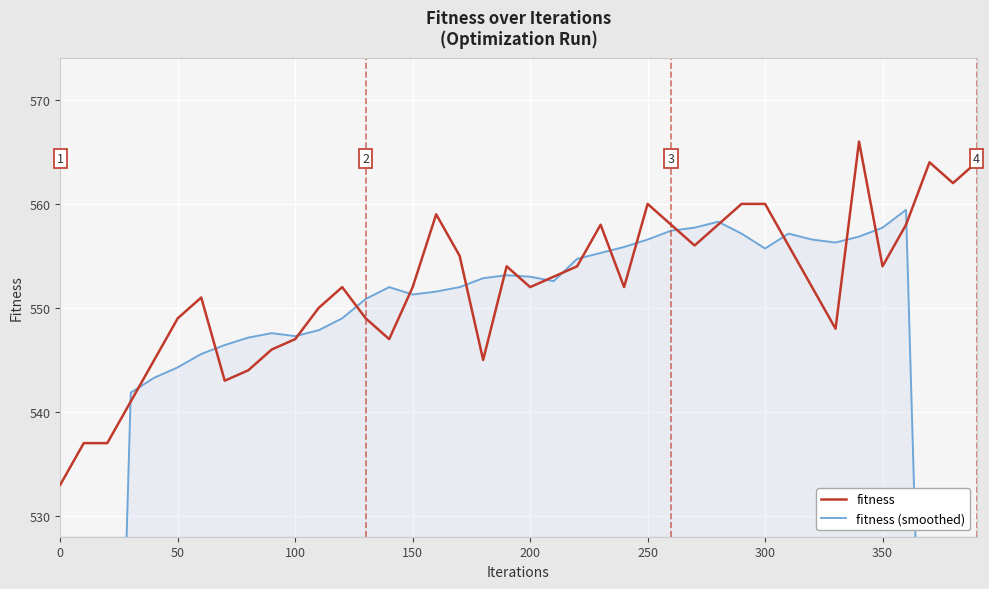

How many intersections are there between fitness (smoothed) and fitness?

20